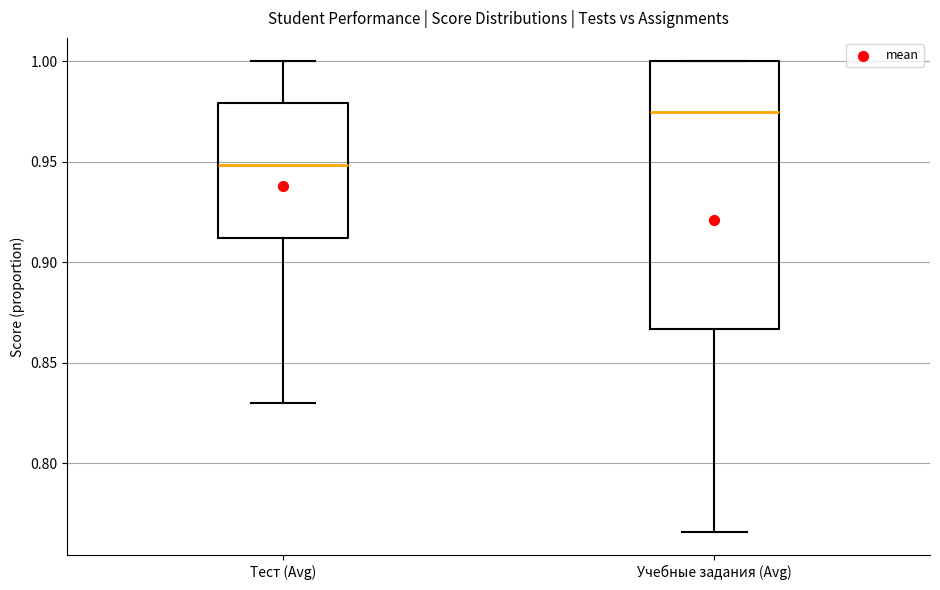

Where is the lower edge of the box for Учебные задания (Avg) on the y-axis? The values are not printed on the chart, so give them approximately, as read against the axis.

0.865